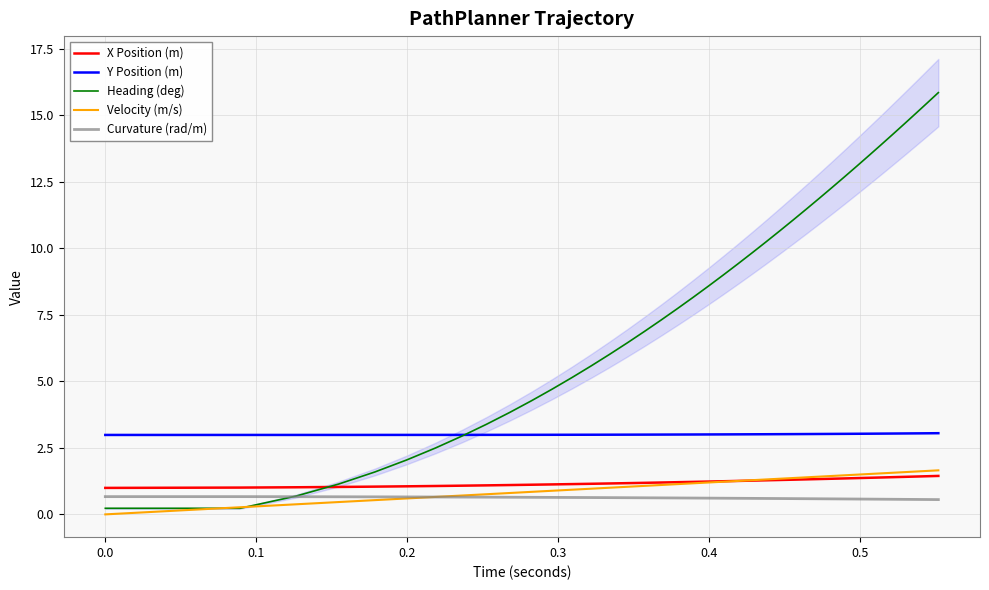

Which series ends up on top after the final intersection of Heading (deg) and X Position (m)?

Heading (deg)